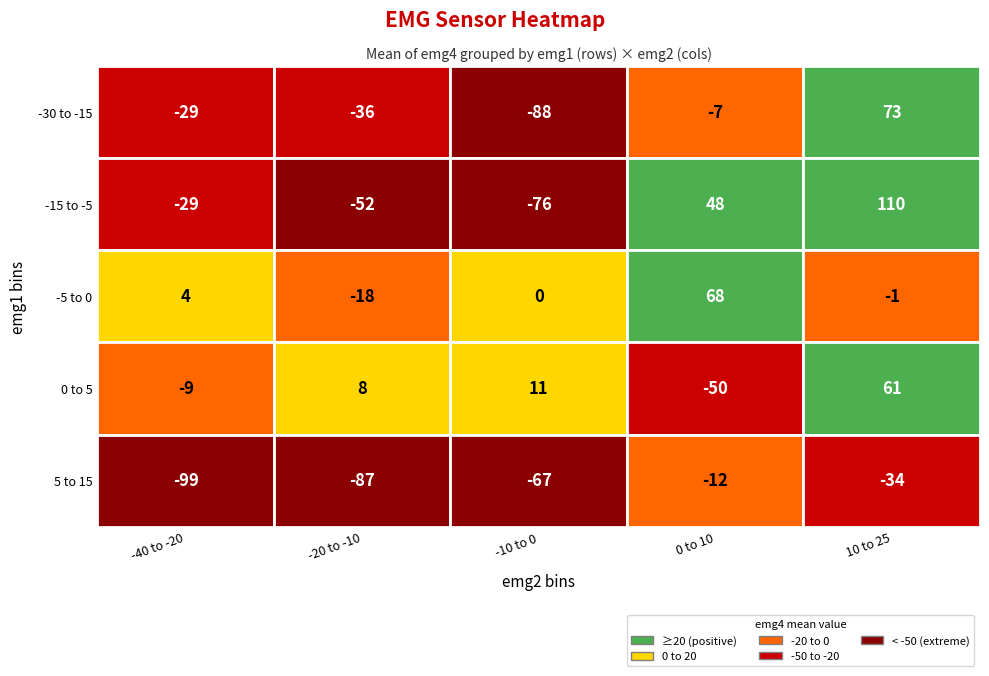

What is the minimum value shown in the chart?

-99